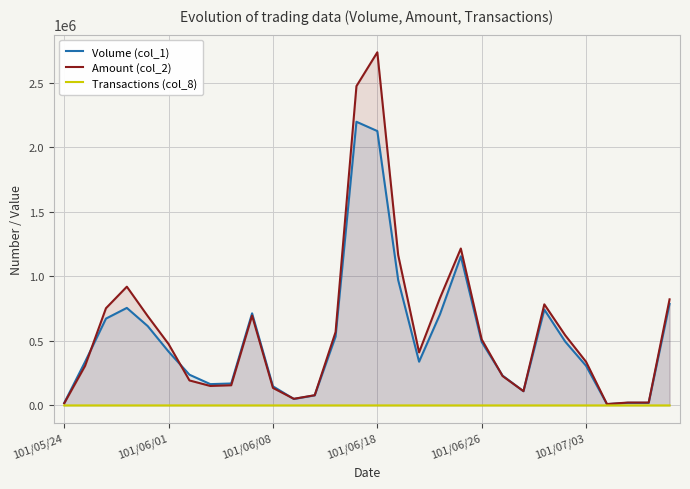

True or false: Amount (col_2) has more than 2 interior local peaks.

True